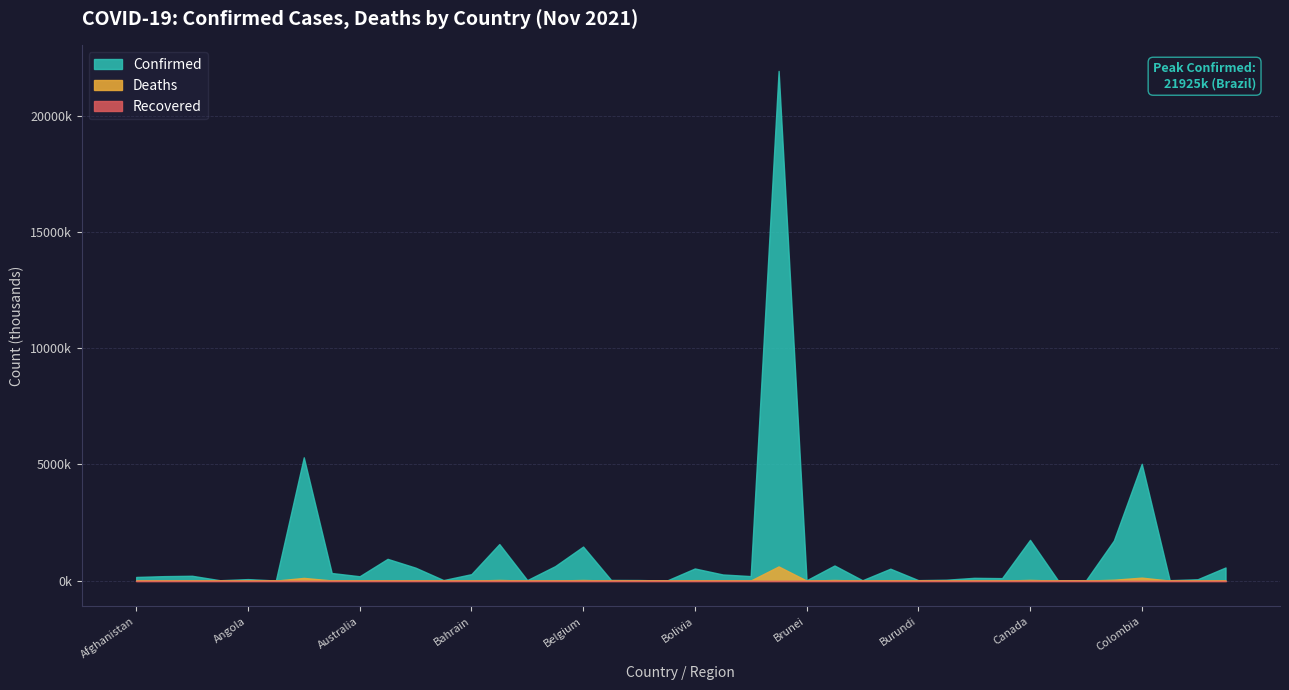

How many interior local peaks does the Deaths series have?

13